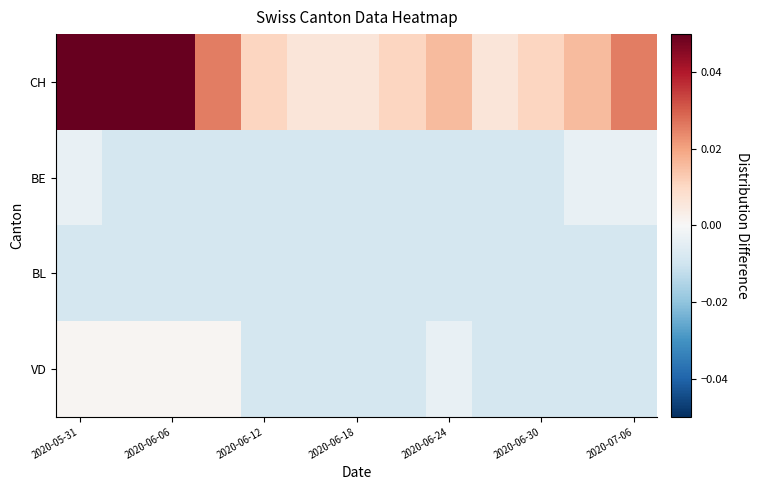

How many distinct data groups are displayed?

4